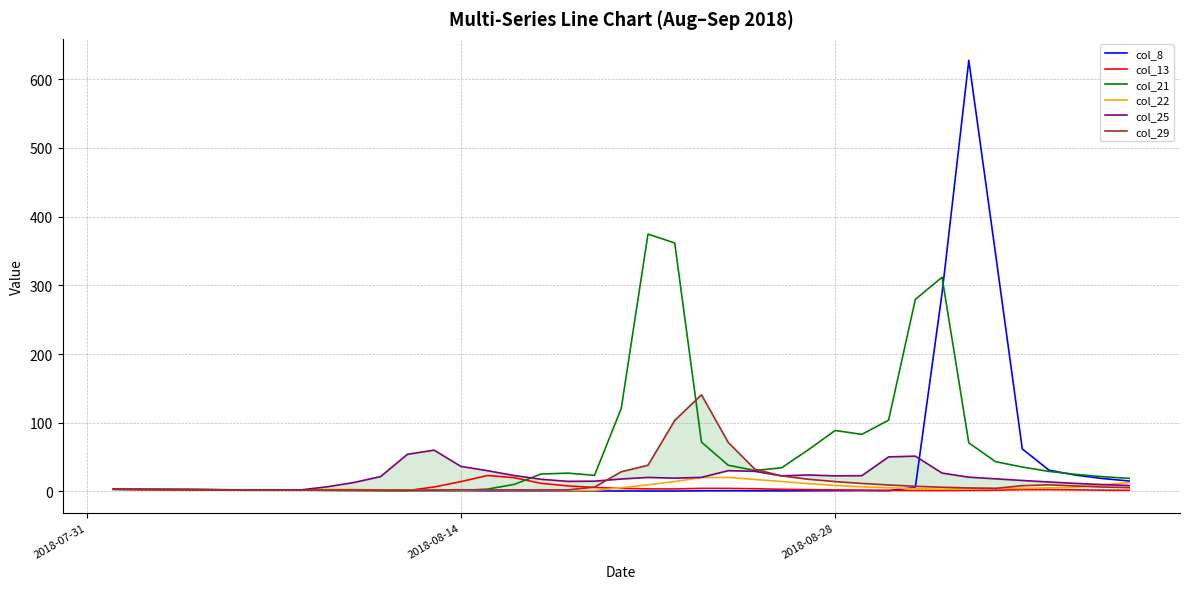

What is the value of the col_21 point at the 16th from the left?

10.4